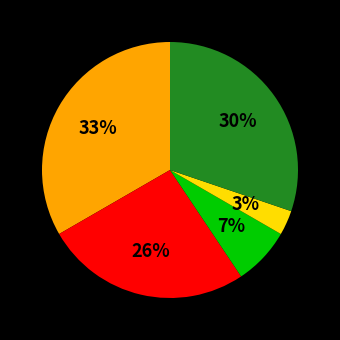

To the nearest percent, what is the average slice percentage?

20%